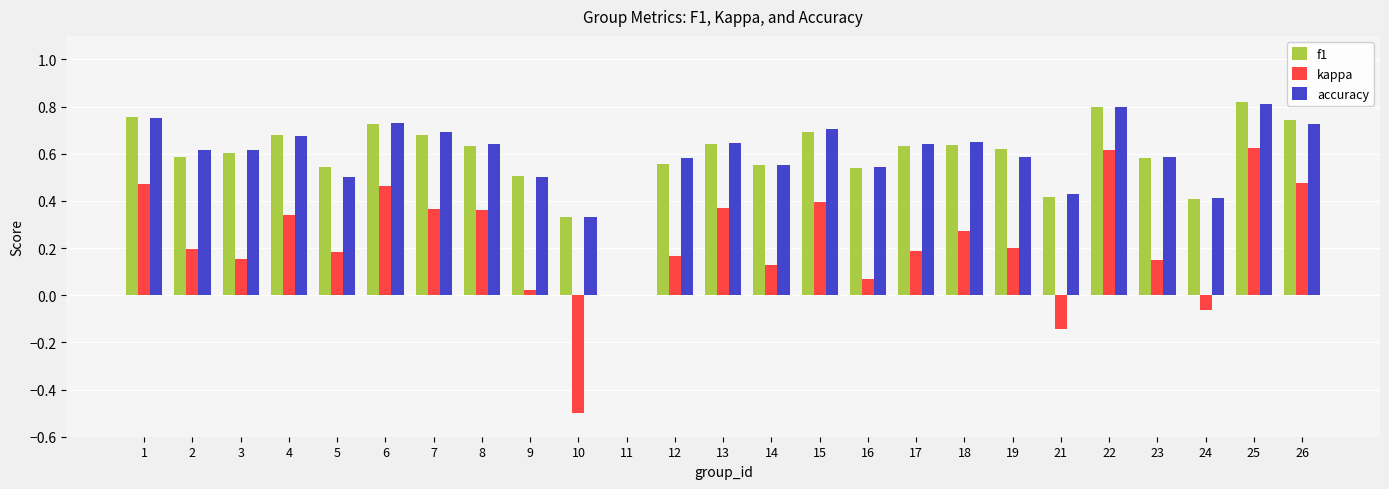

What is the sum of the accuracy values at 23 and 8?

1.2